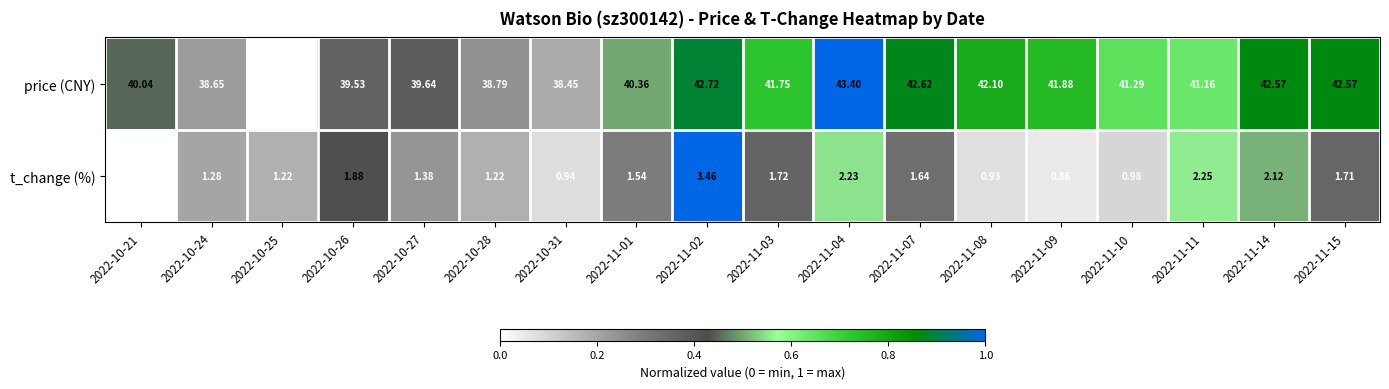

List the series in order of their peak value, highest first.

price (CNY), t_change (%)